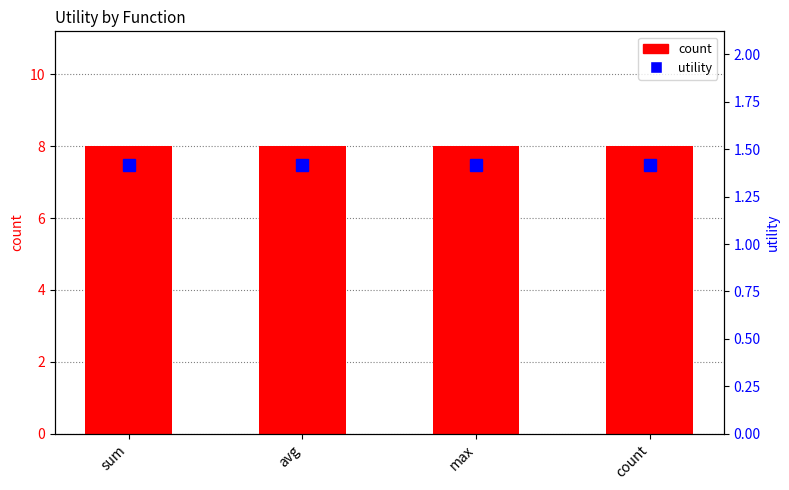

What is the label of the 4th bar from the right?

sum